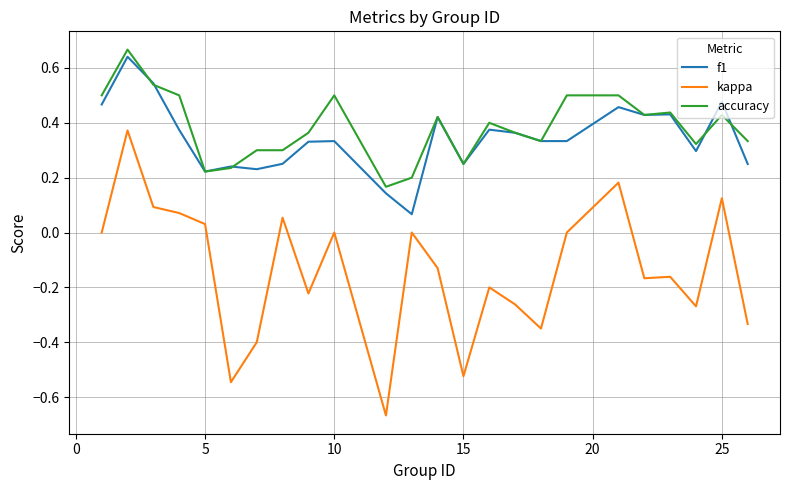

Which series has the widest spread of values?

kappa